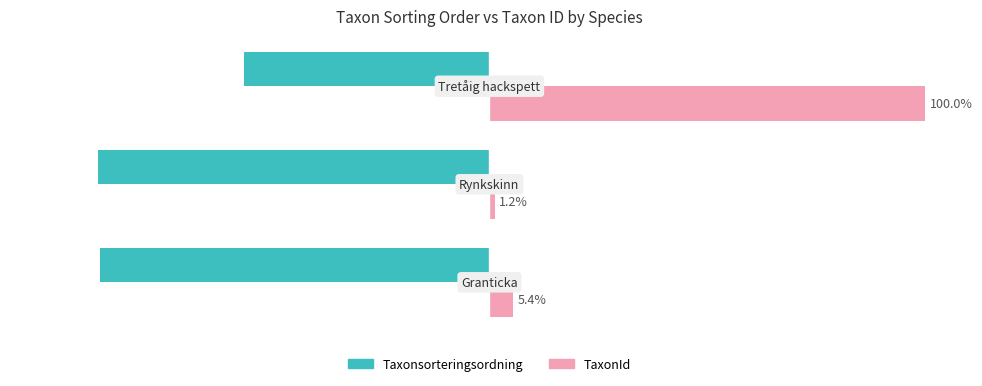

Which series has the largest total across all categories?

TaxonId